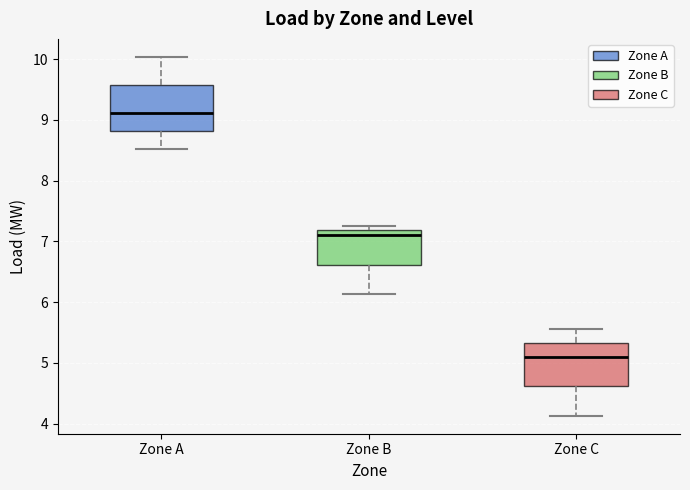

Which box has the highest median line?

Zone A